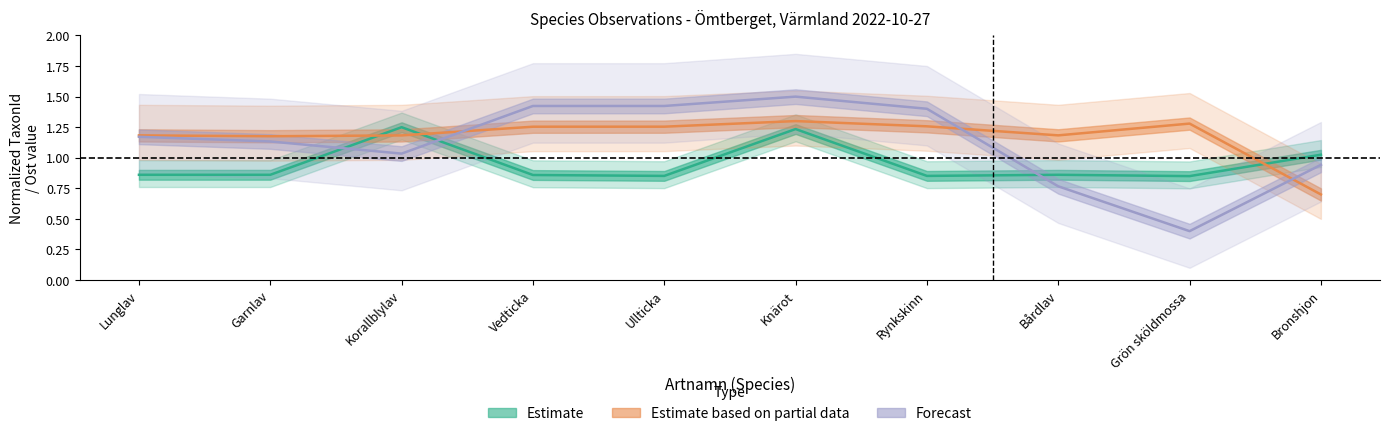

What value does the Estimate series have at Garnlav?

0.9